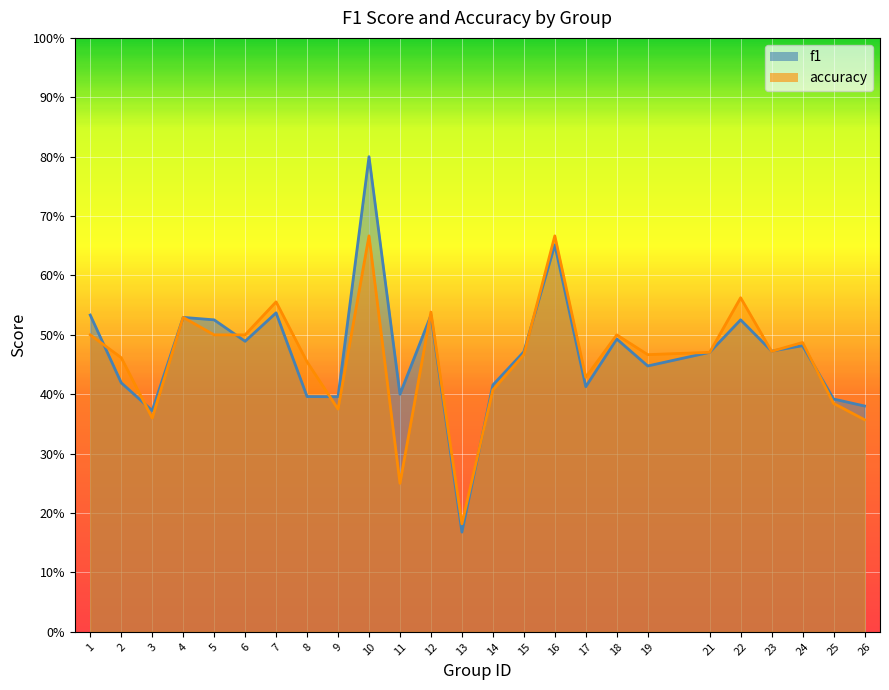

True or false: f1 has a value of 0.5 at 25.

False